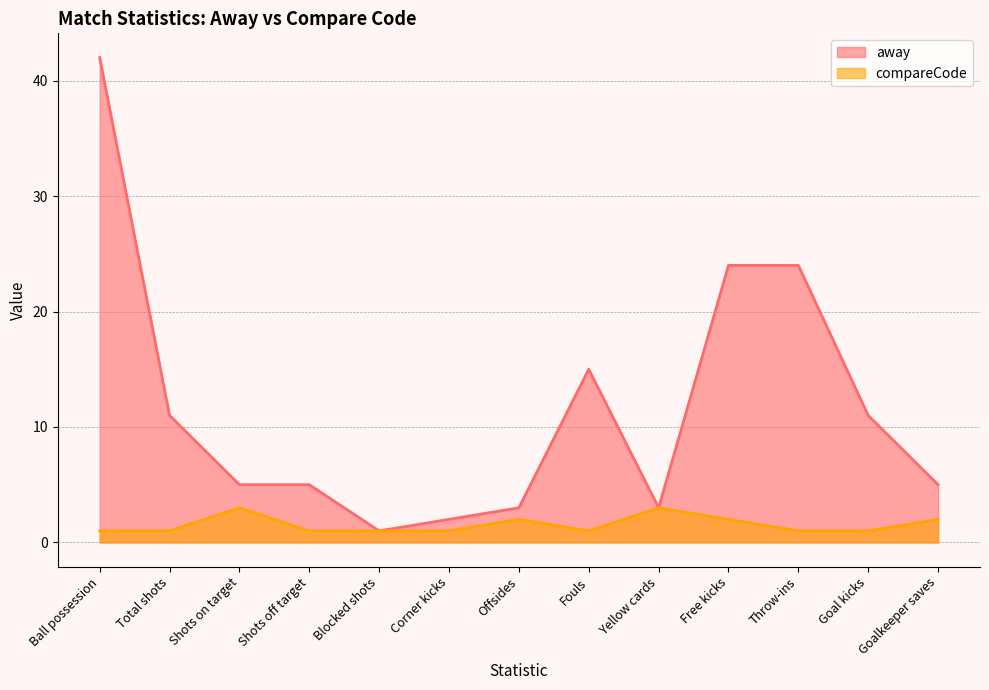

How many interior local peaks does the compareCode series have?

3